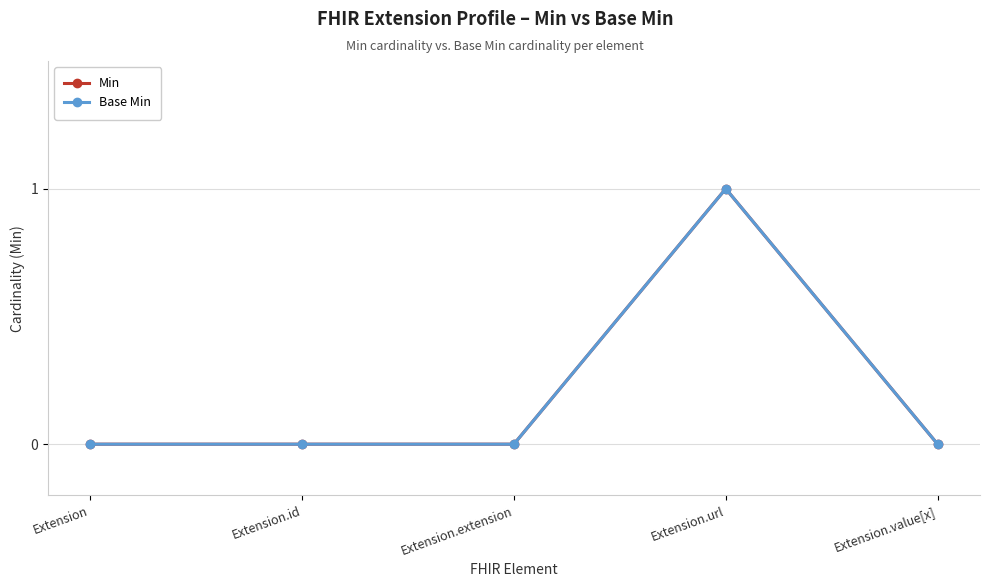

Is this an area chart (filled region under the line)?

No